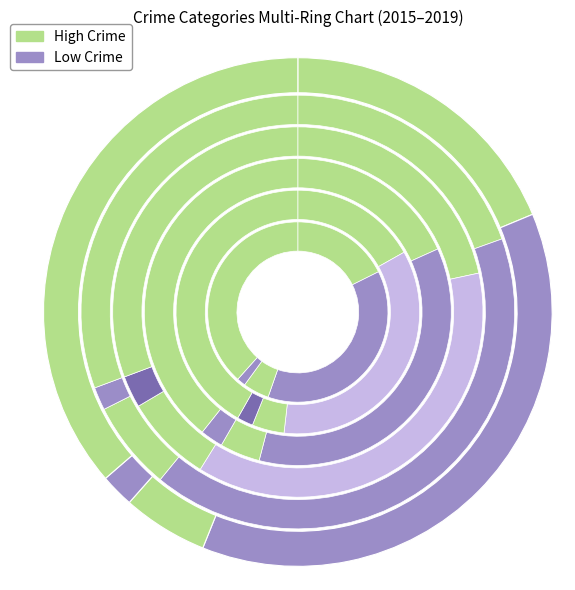

Does any single category account for the majority?

No